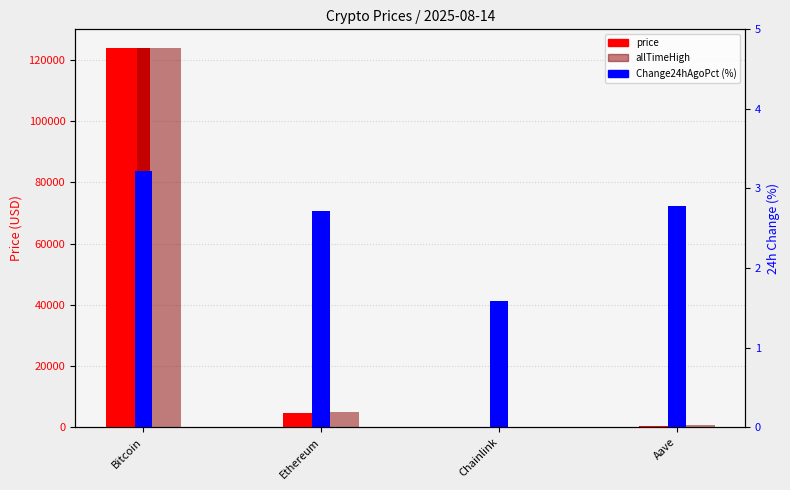

What is the highest value of the Change24hAgoPct (%) series?

3.2